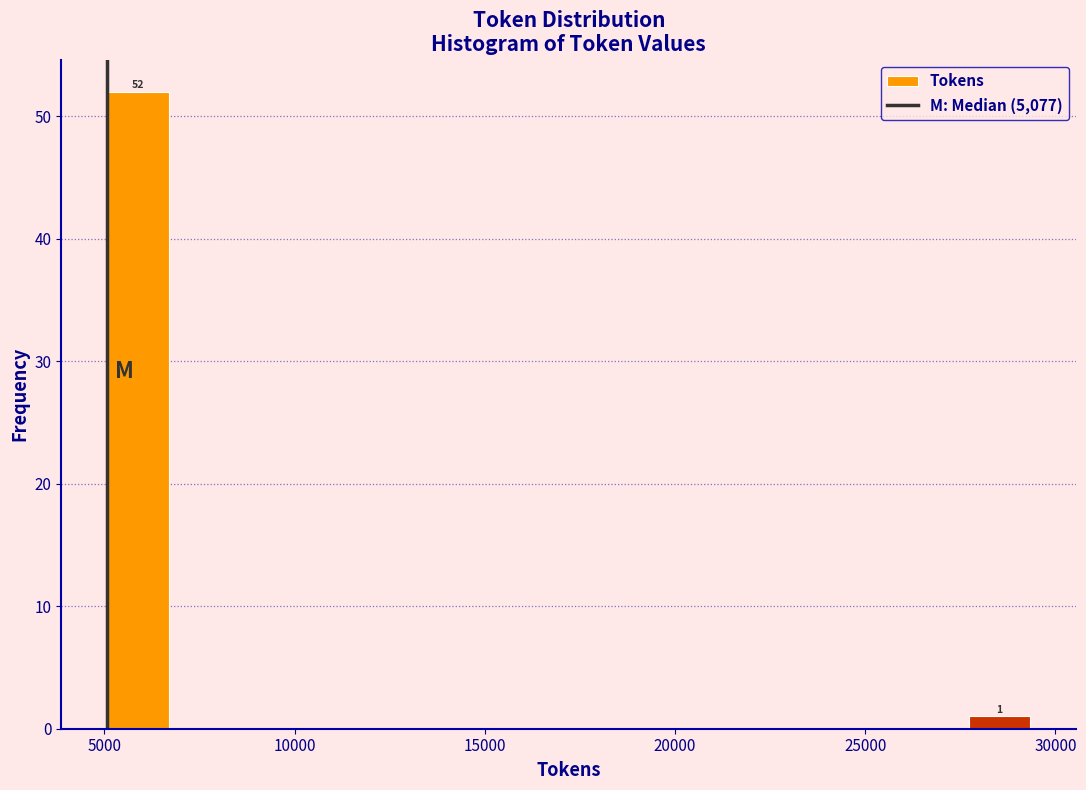

Around what value on the x-axis is the tallest bar? Give the approximate position of its centre, as read against the axis.

6000